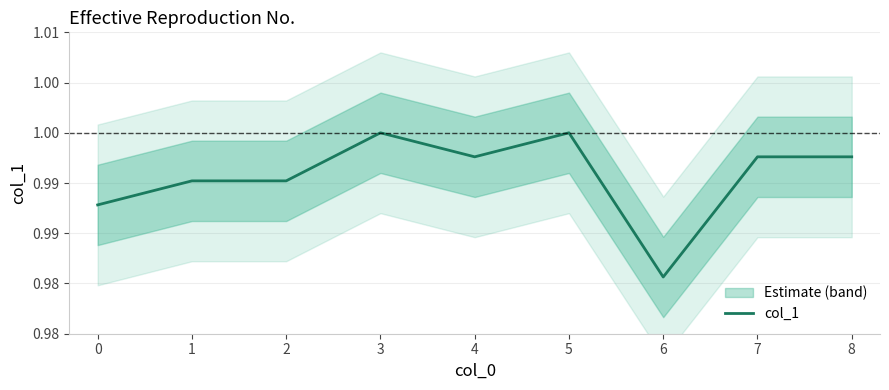

How many lines are shown in the chart?

1